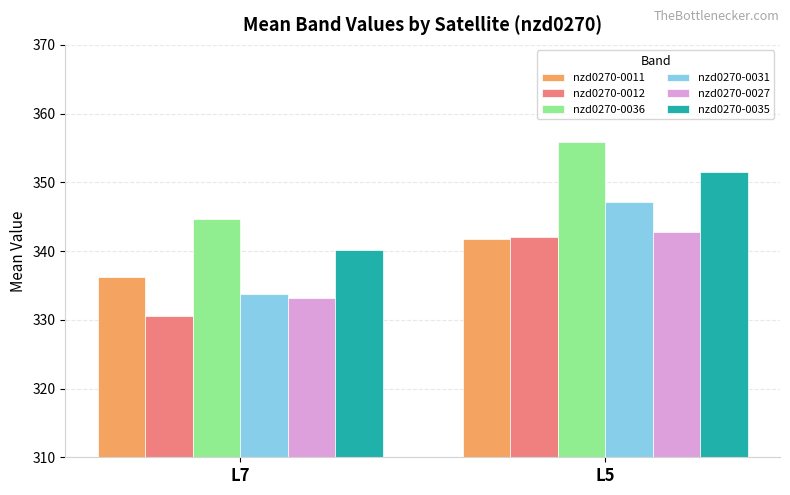

What is the difference between the nzd0270-0035 values at L7 and L5?

11.4